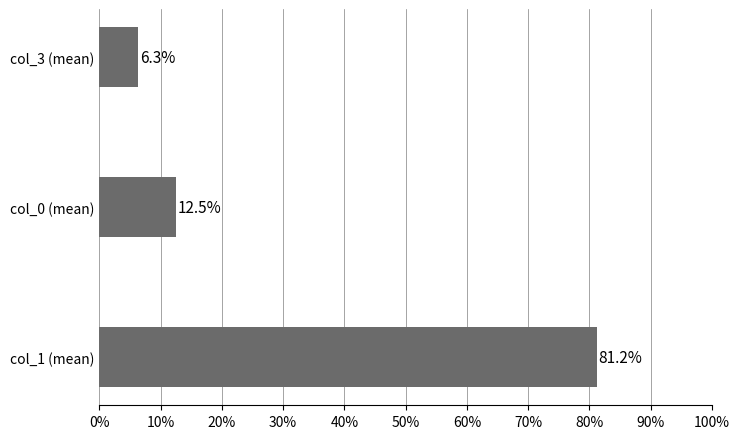

What is the difference between the maximum and minimum values?

74.8